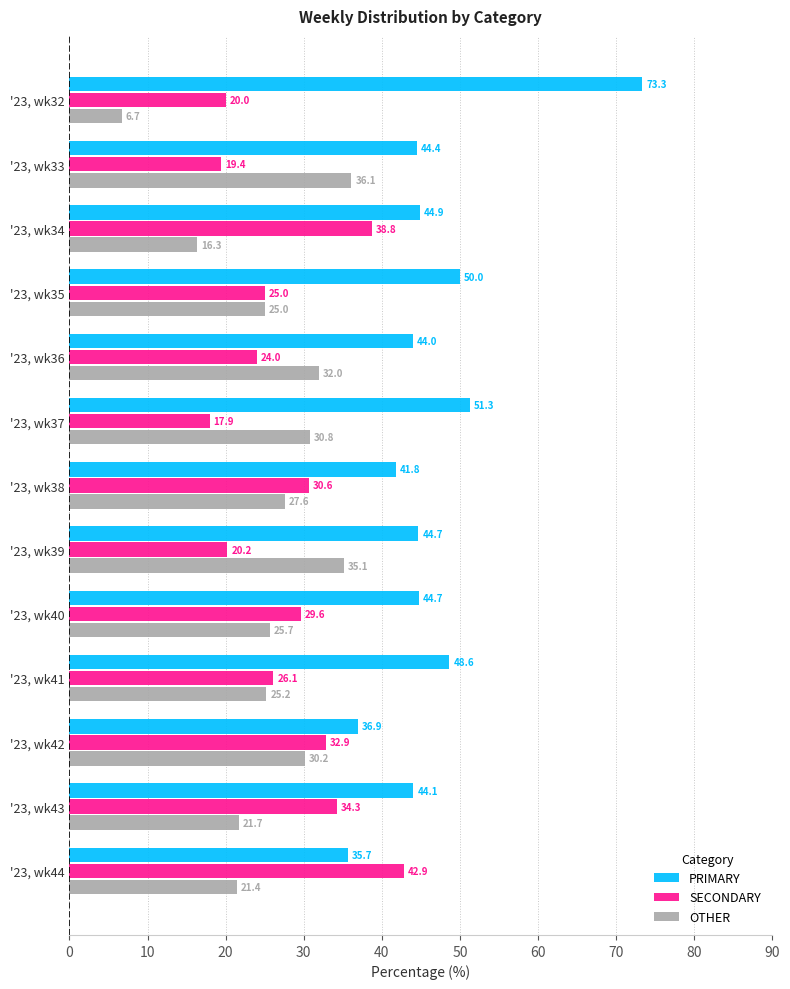

What is the minimum value shown in the chart?

6.7